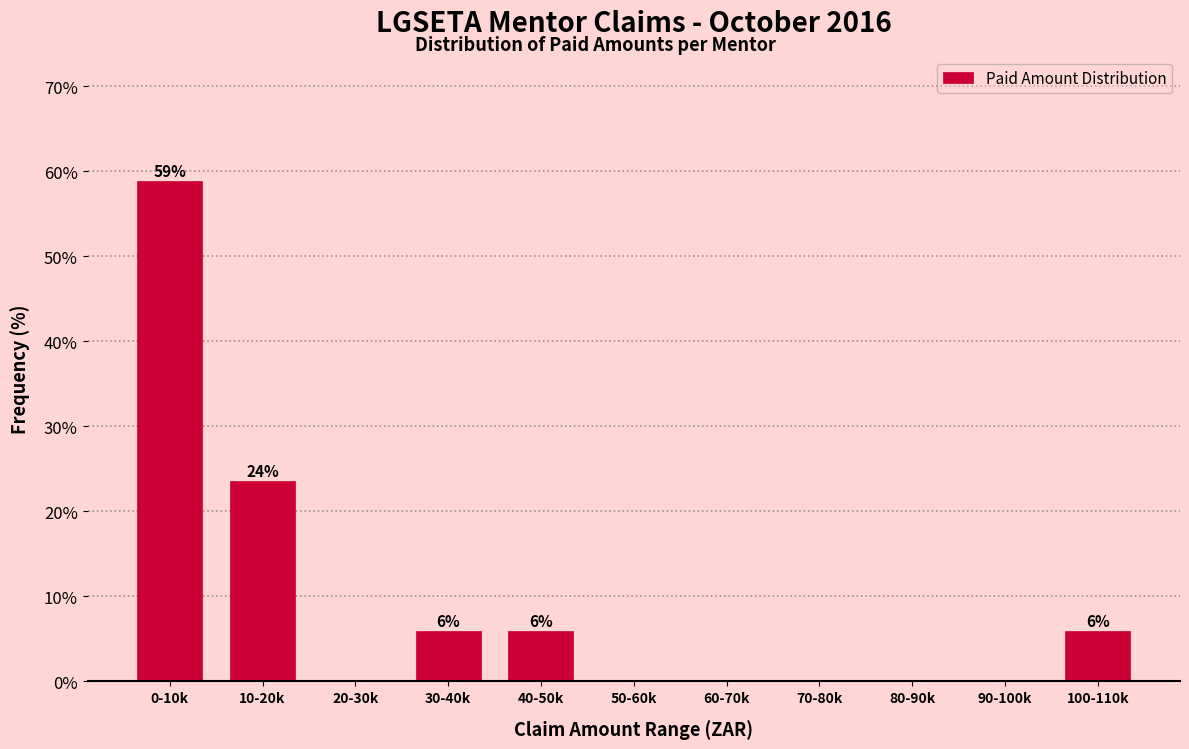

Reading left to right, list all the values displayed in this chart.

0-10k=58.8	10-20k=23.5	20-30k=0.0	30-40k=5.9	40-50k=5.9	50-60k=0.0	60-70k=0.0	70-80k=0.0	80-90k=0.0	90-100k=0.0	100-110k=5.9